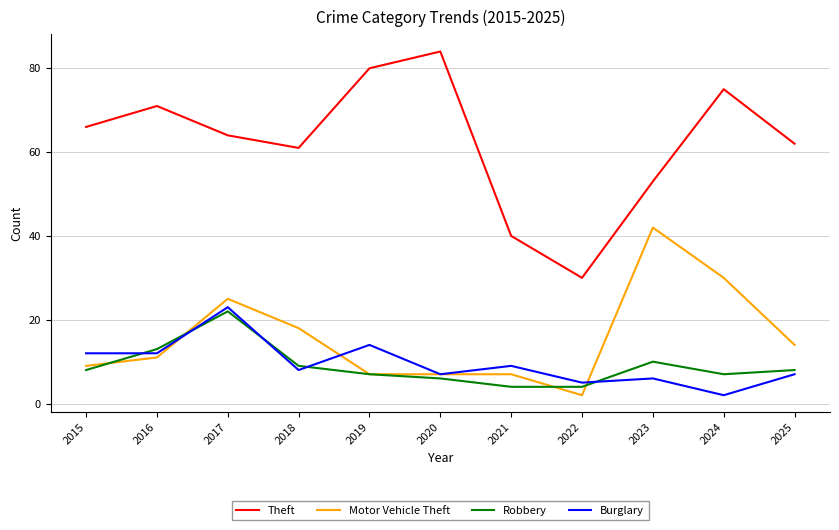

At which category does the chart reach its peak across all series?

2020